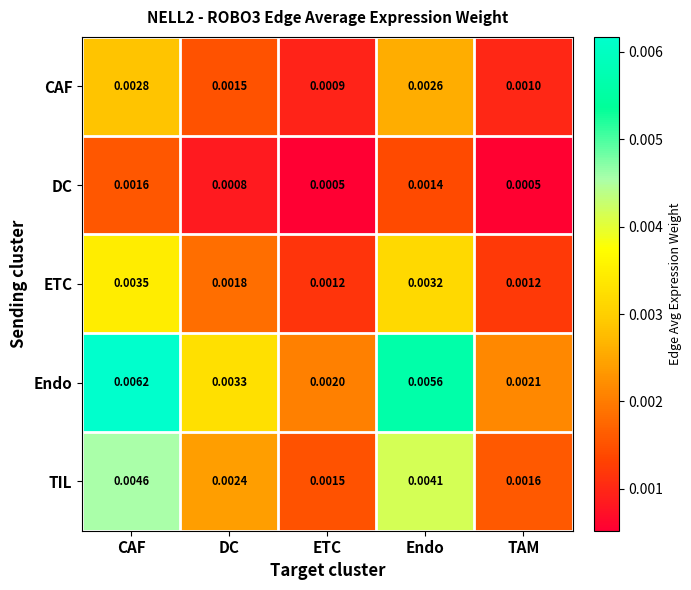

At which label is CAF closest to 0?

ETC